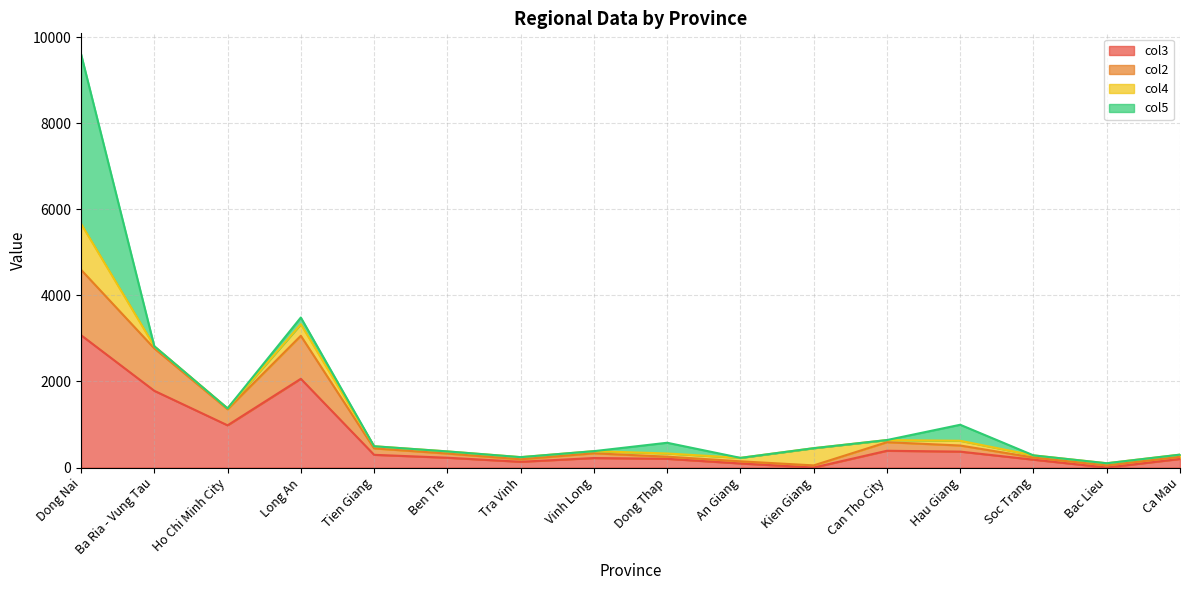

Which category has the lowest value in the col3 series?

Kien Giang